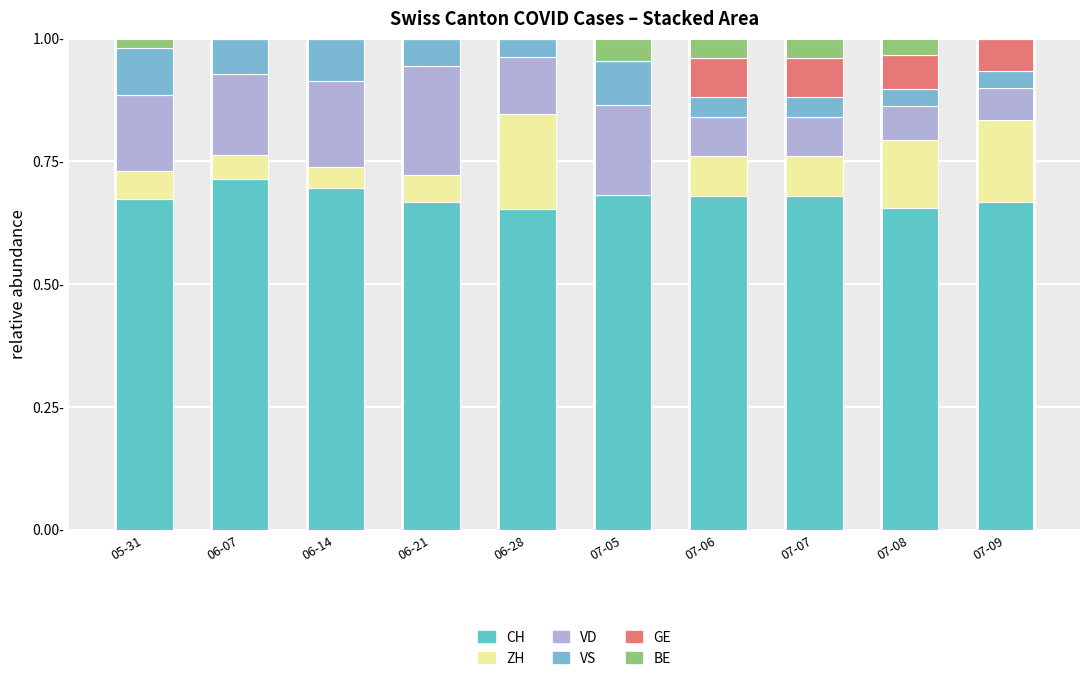

Are the bars horizontal?

No